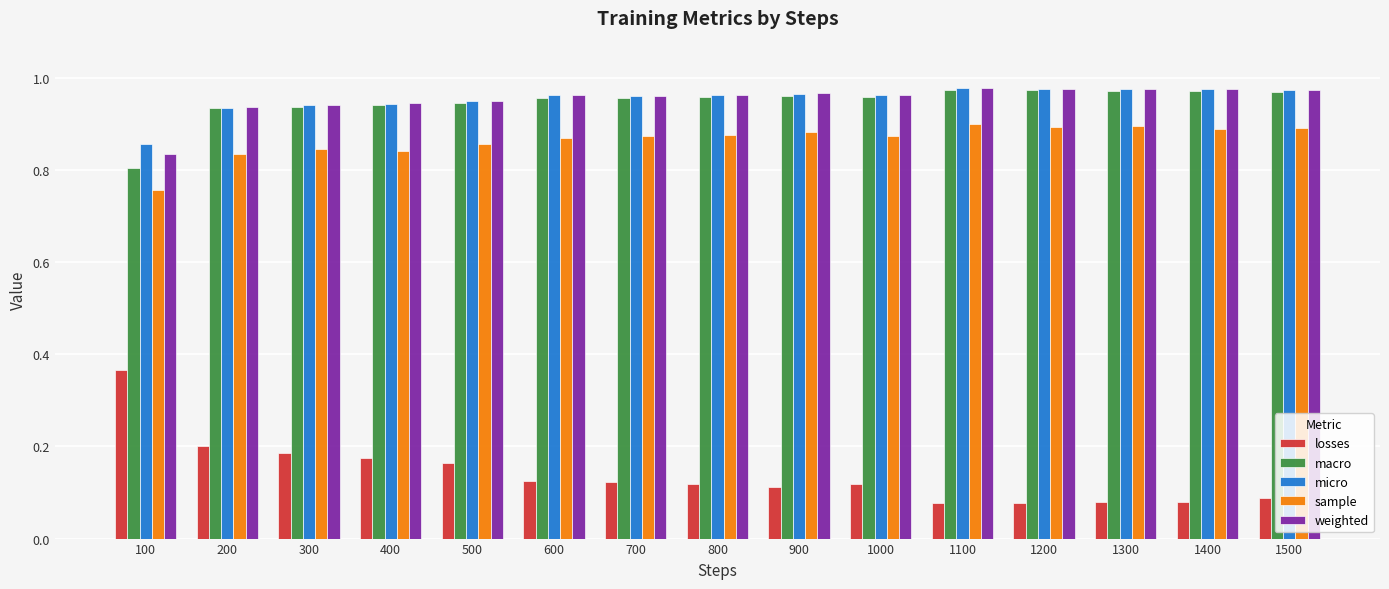

At which label does macro reach its minimum?

100